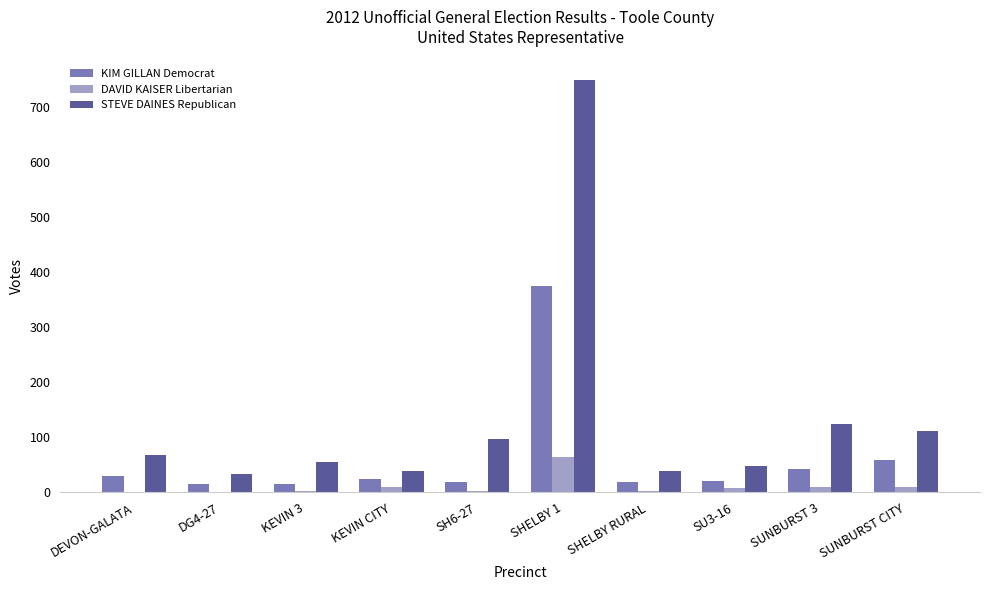

How many data points does each series have?

10